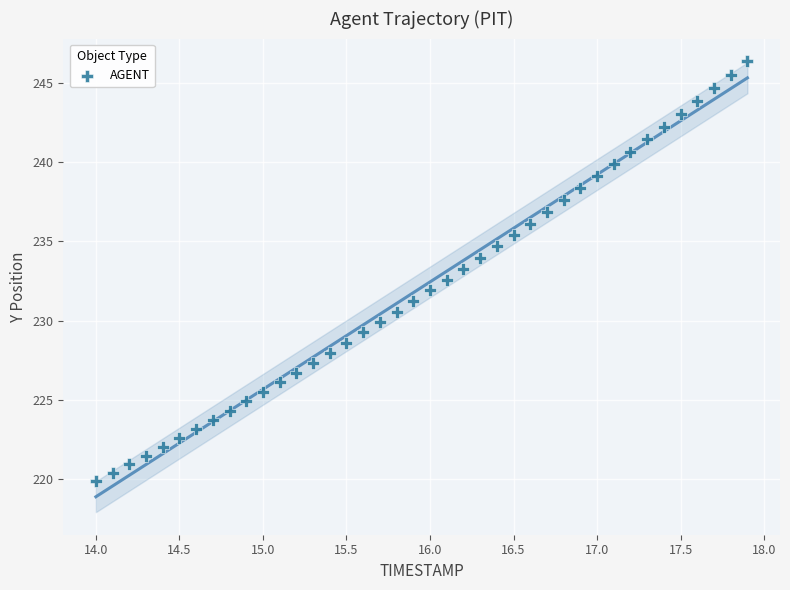

What is the range of Y values (max minus min)?

26.5